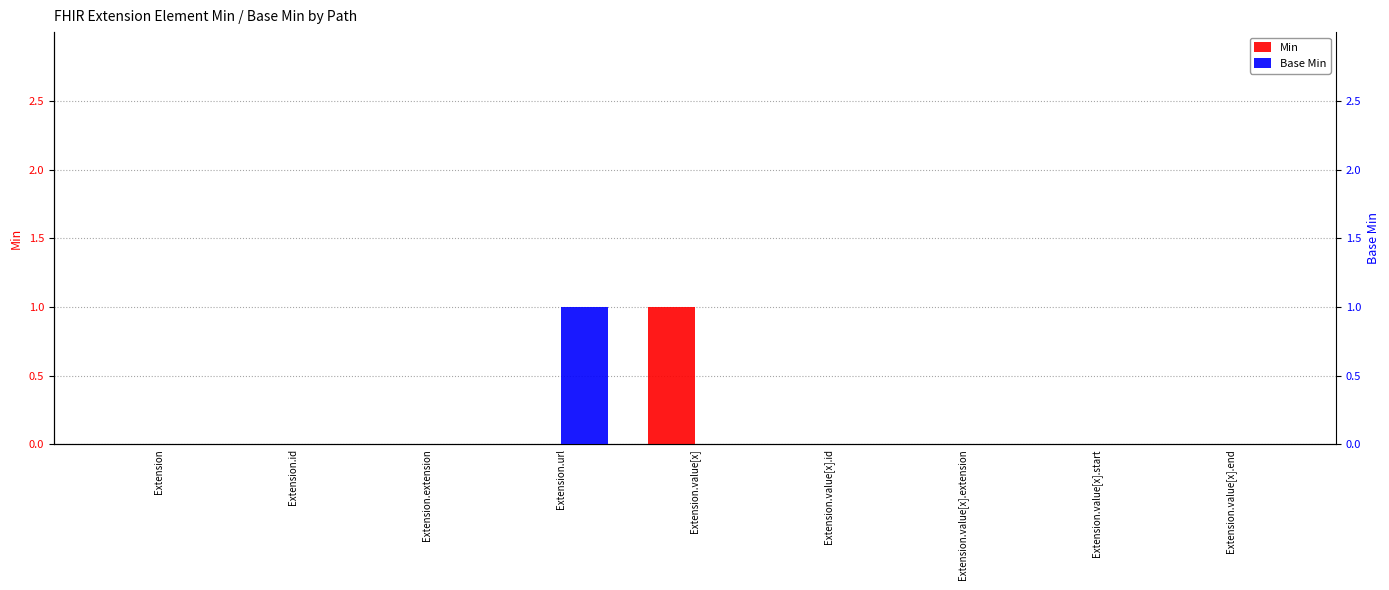

List the labels in order of Base Min value, largest first.

Extension.url, Extension, Extension.id, Extension.extension, Extension.value[x], Extension.value[x].id, Extension.value[x].extension, Extension.value[x].start, Extension.value[x].end